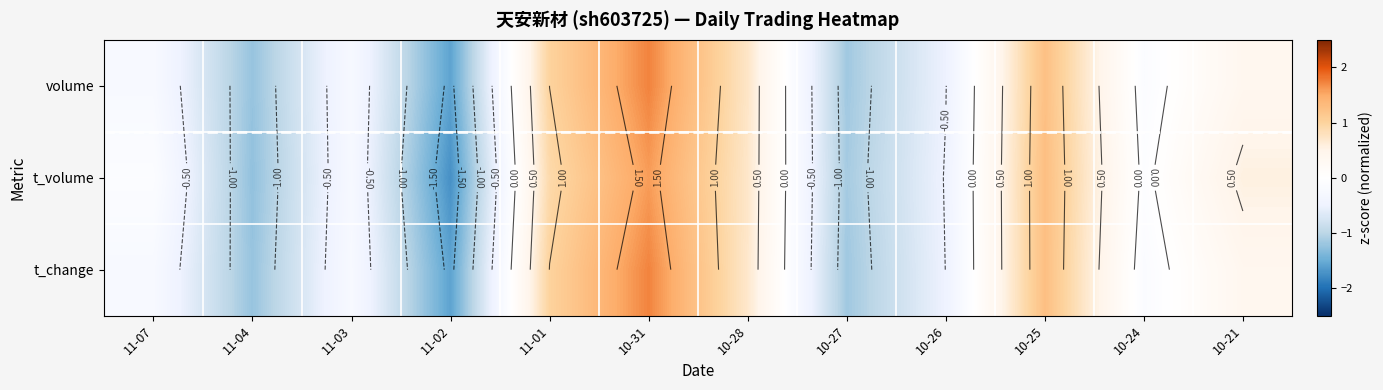

Is it true that t_change equals -0.4 at 11-07?

False